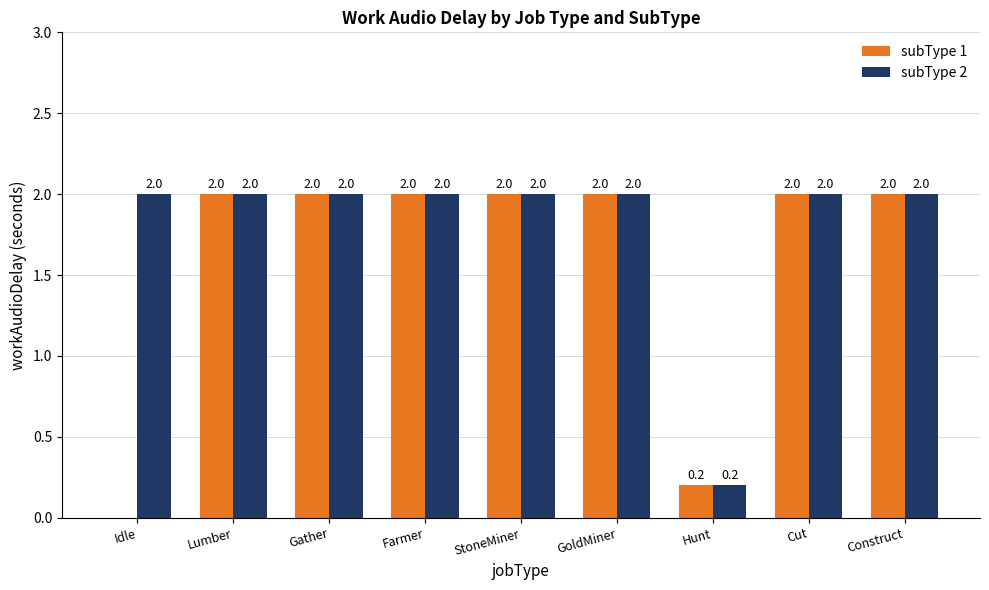

Reading left to right, what are all the values shown in this chart?

subType 1: 0.0	2.0	2.0	2.0	2.0	2.0	0.2	2.0	2.0
subType 2: 2.0	2.0	2.0	2.0	2.0	2.0	0.2	2.0	2.0